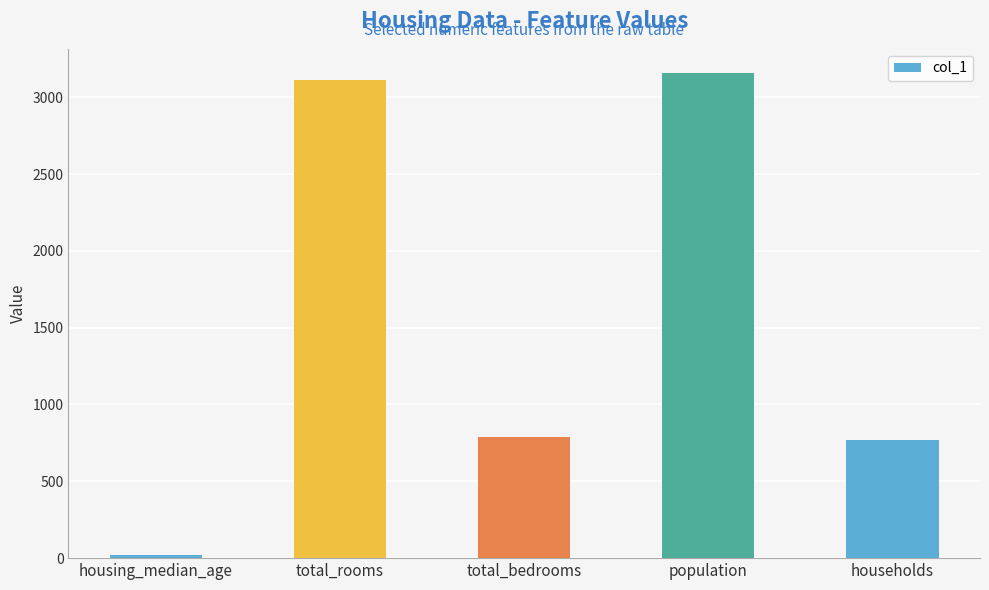

What is the maximum value shown in the chart?

3157